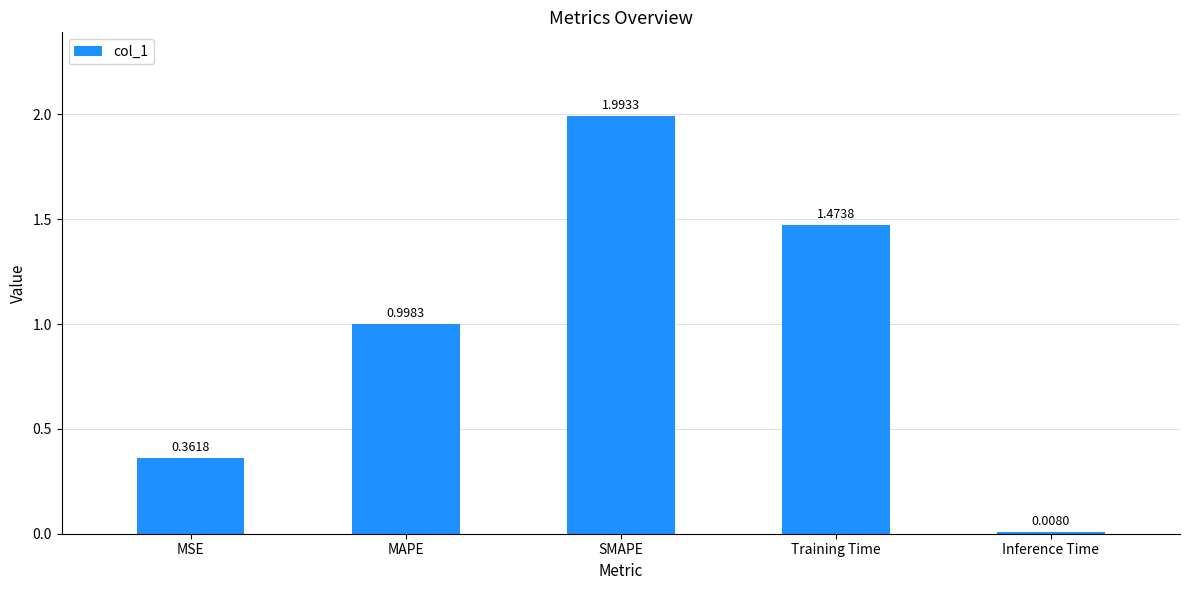

The chart shows a value of 0.7 at SMAPE. True or false?

False